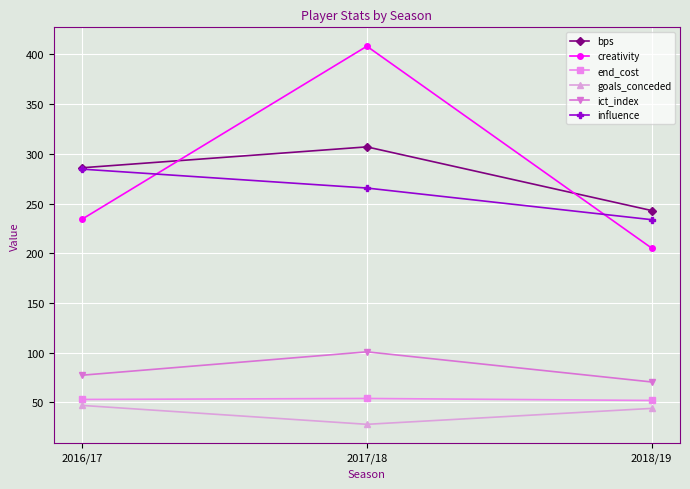

Is the value of influence at 2017/18 greater than the value of end_cost at 2016/17?

Yes